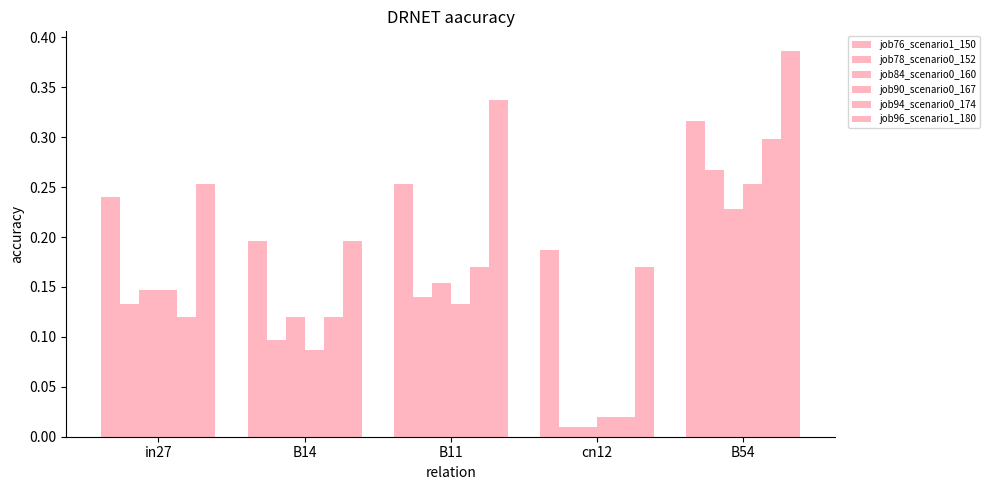

What is the highest value of the job96_scenario1_180 series?

0.4